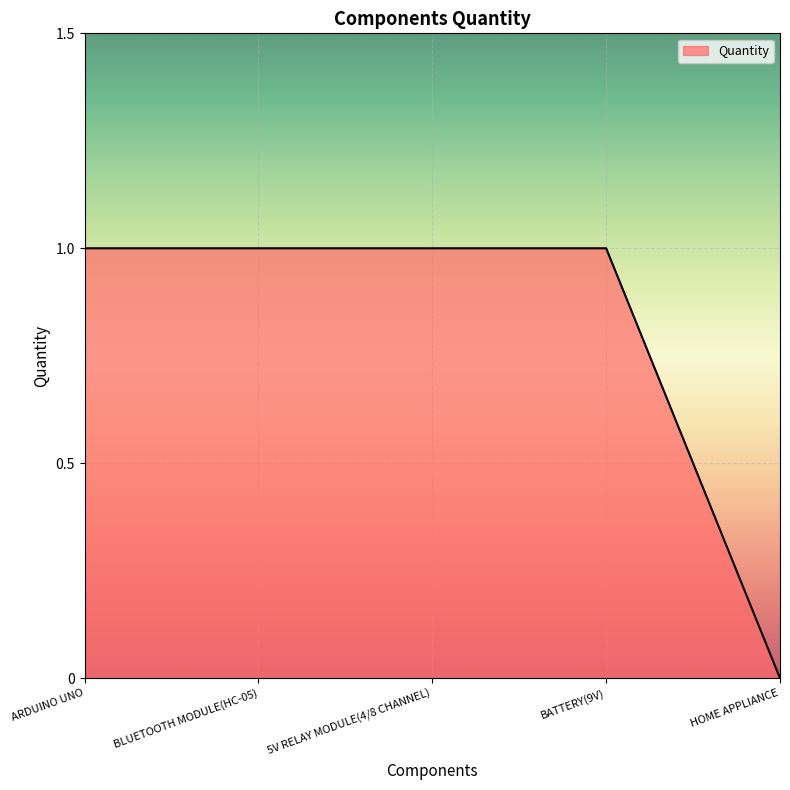

Is it true that the value at ARDUINO UNO is 2?

False